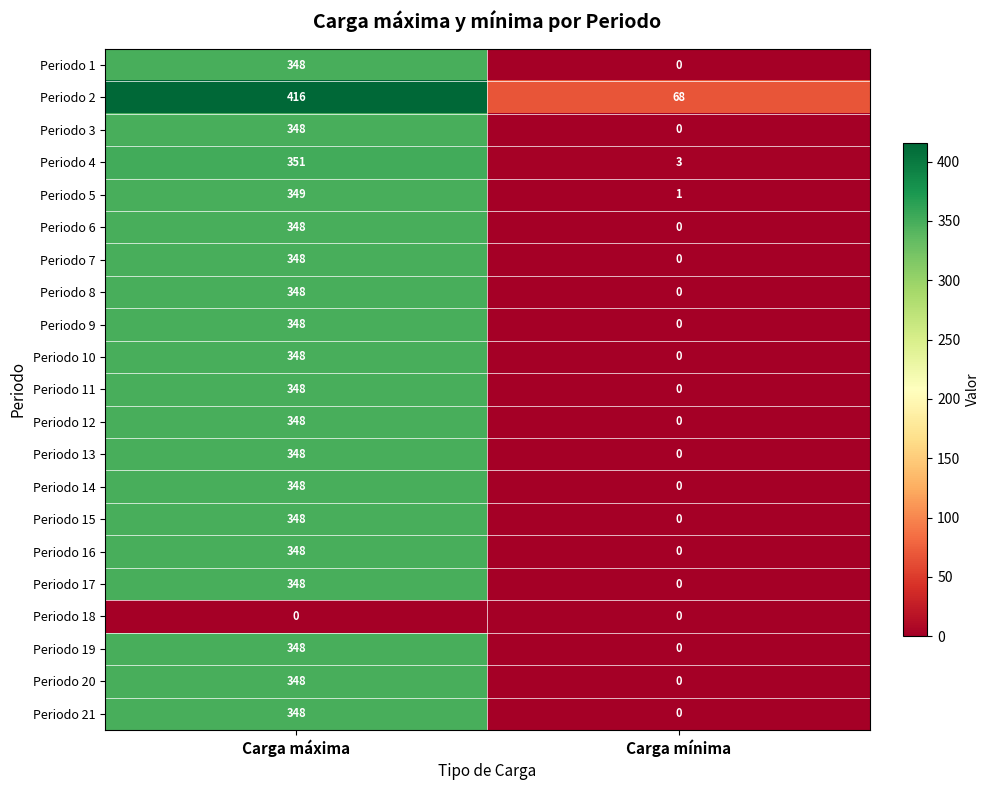

What is the difference between the maximum and minimum values in the Periodo 20 series?

348